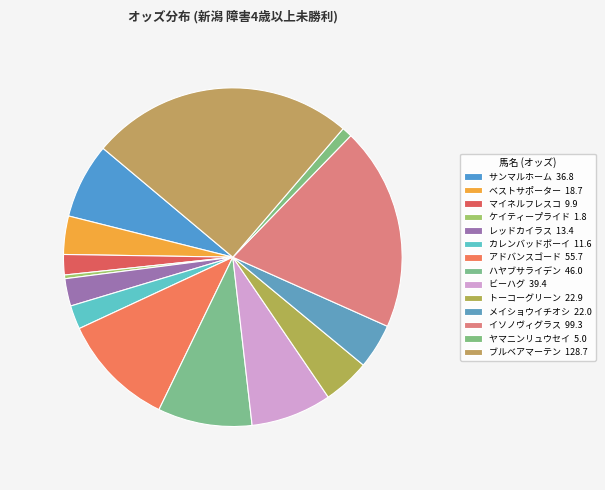

Count the number of slices in the pie.

14